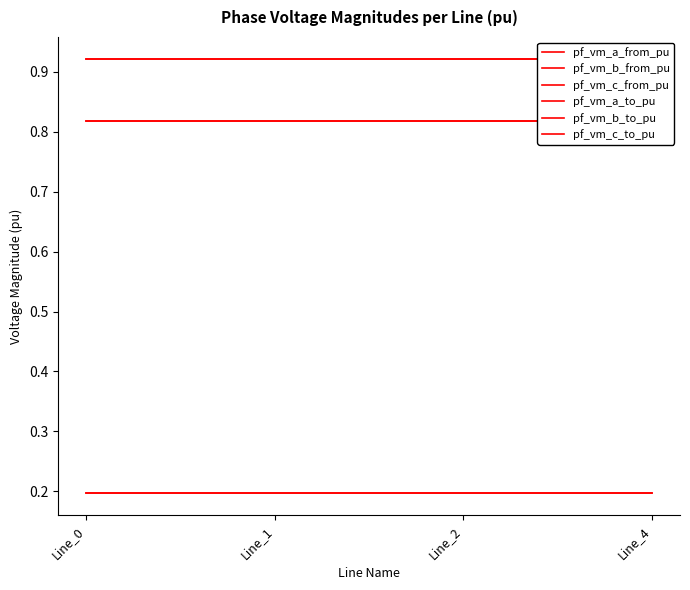

What is the total value across all series at Line_4?

3.9